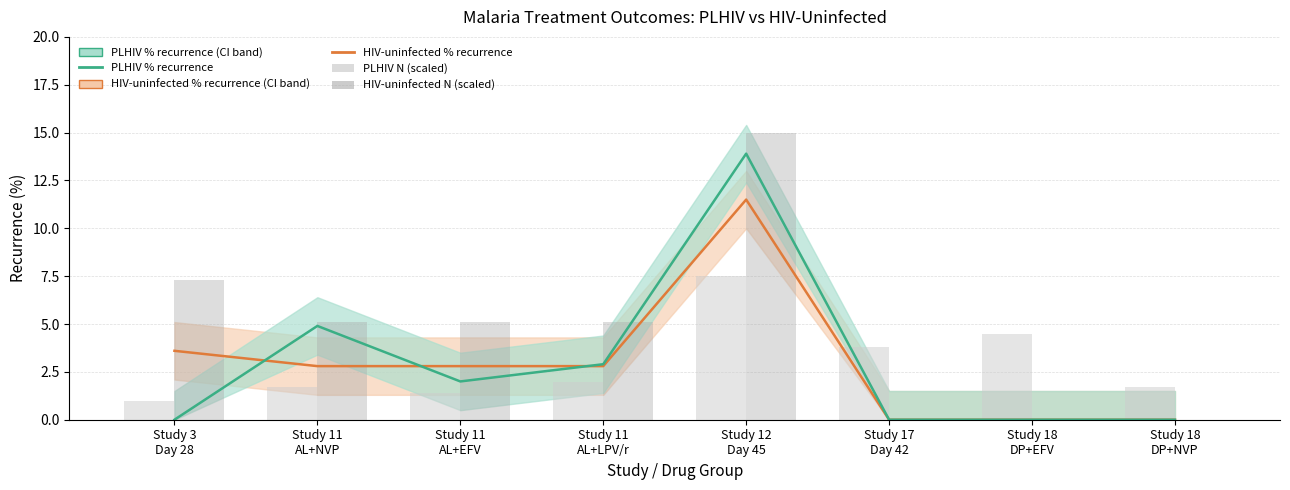

Reading left to right, extract all data points from this chart.

HIV-uninfected % recurrence: Study 3
Day 28=3.6	Study 11
AL+NVP=2.8	Study 11
AL+EFV=2.8	Study 11
AL+LPV/r=2.8	Study 12
Day 45=11.5	Study 17
Day 42=0.0	Study 18
DP+EFV=0.0	Study 18
DP+NVP=0.0
PLHIV % recurrence: Study 3
Day 28=0.0	Study 11
AL+NVP=4.9	Study 11
AL+EFV=2.0	Study 11
AL+LPV/r=2.9	Study 12
Day 45=13.9	Study 17
Day 42=0.0	Study 18
DP+EFV=0.0	Study 18
DP+NVP=0.0
PLHIV N (scaled): Study 3
Day 28=1.0	Study 11
AL+NVP=1.7	Study 11
AL+EFV=1.4	Study 11
AL+LPV/r=2.0	Study 12
Day 45=7.5	Study 17
Day 42=3.8	Study 18
DP+EFV=4.5	Study 18
DP+NVP=1.7
HIV-uninfected N (scaled): Study 3
Day 28=7.3	Study 11
AL+NVP=5.1	Study 11
AL+EFV=5.1	Study 11
AL+LPV/r=5.1	Study 12
Day 45=15.0	Study 17
Day 42=0.0	Study 18
DP+EFV=0.0	Study 18
DP+NVP=0.0